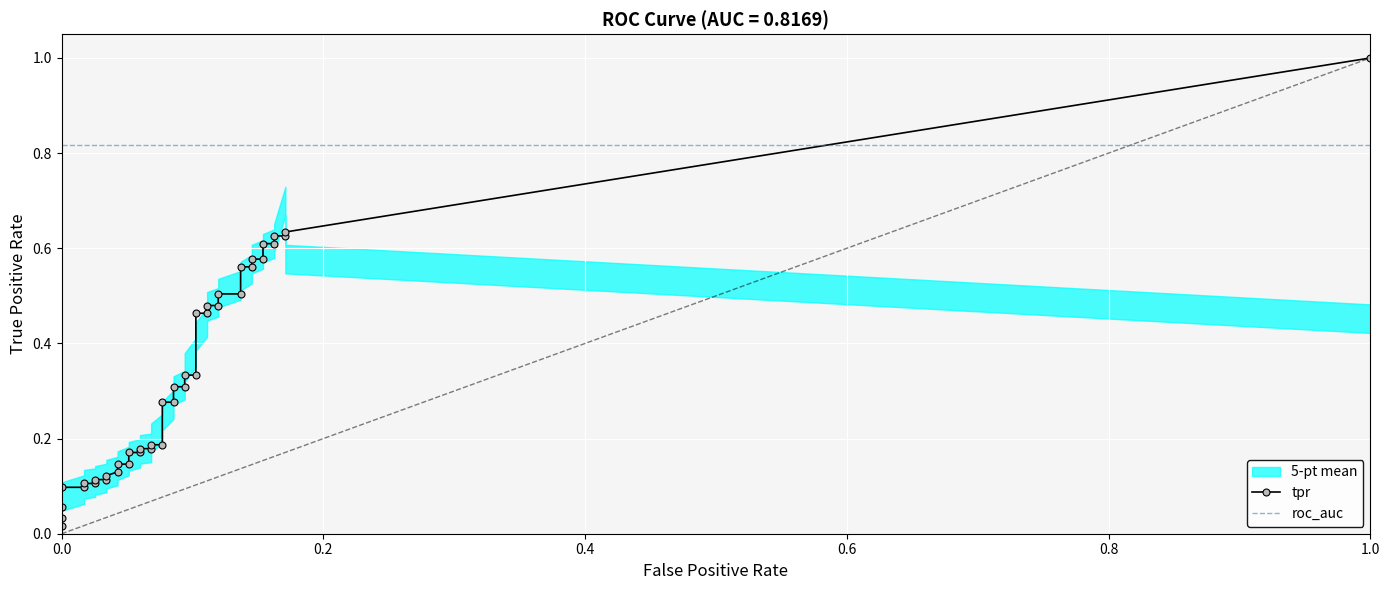

The tpr series shows 0.1 at tpr. True or false?

False